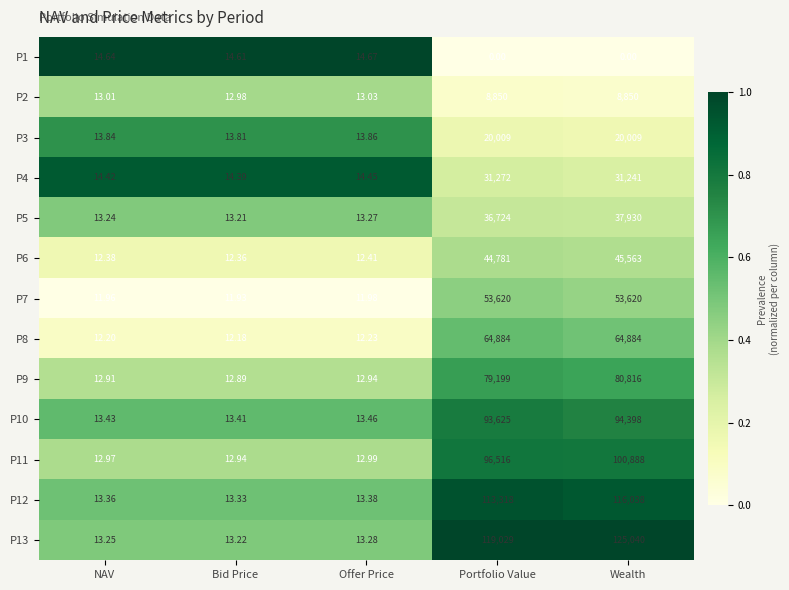

Which series has the largest total across all categories?

P13